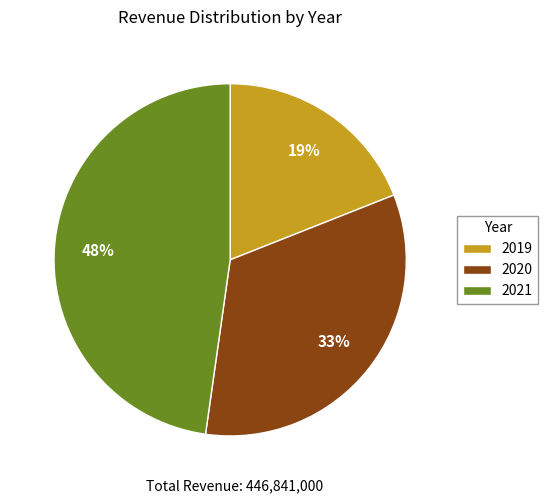

What percentage is the 2020 slice, to the nearest percent?

33%